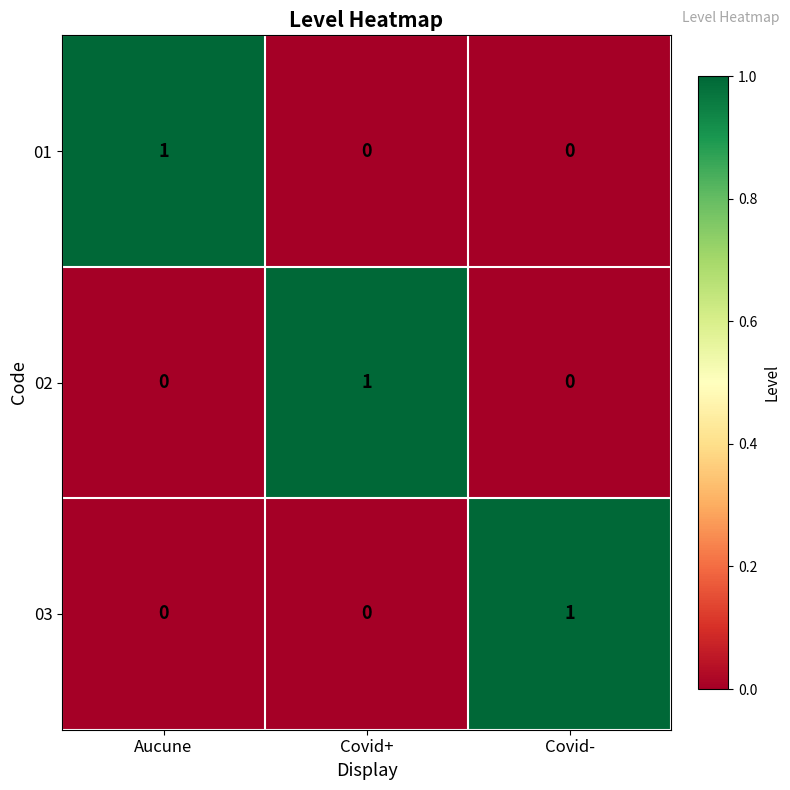

Count the 03 values in the range 0 to 1.

3